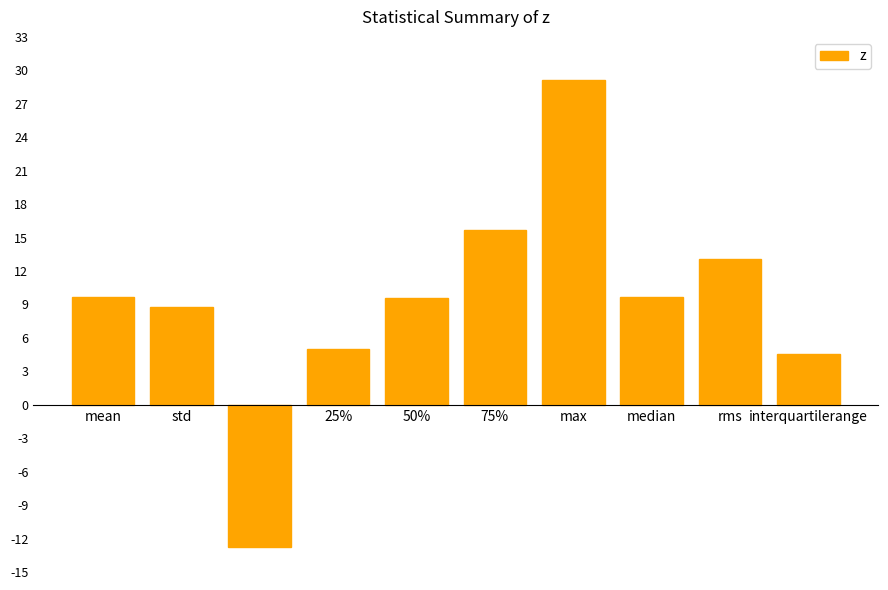

At which label does the data first exceed 9?

mean